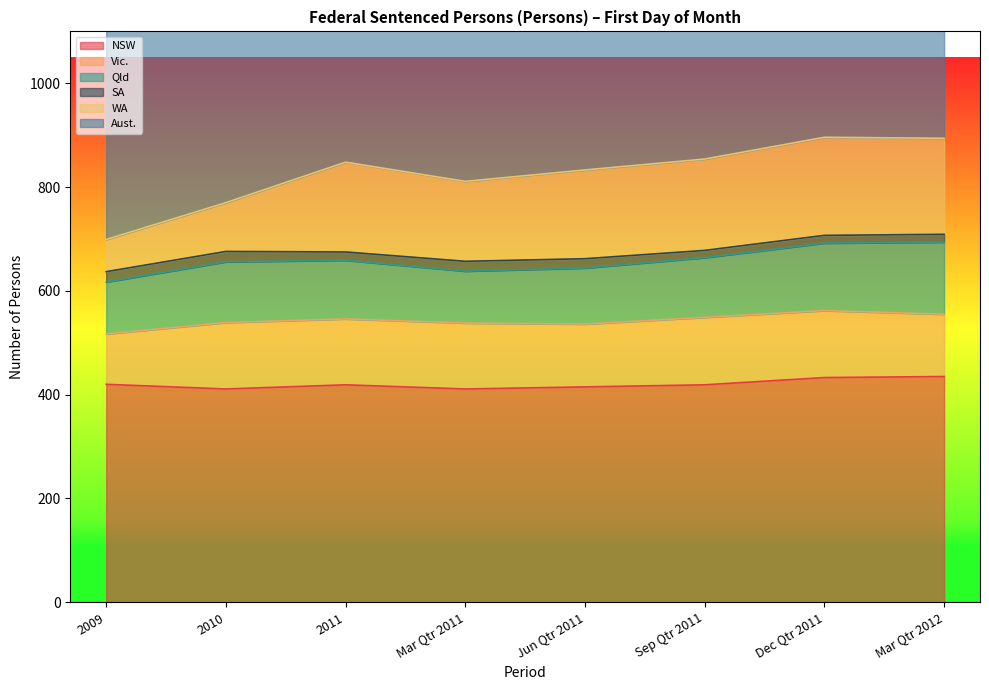

What is the value of the Vic. point at the 4th from the left?

127